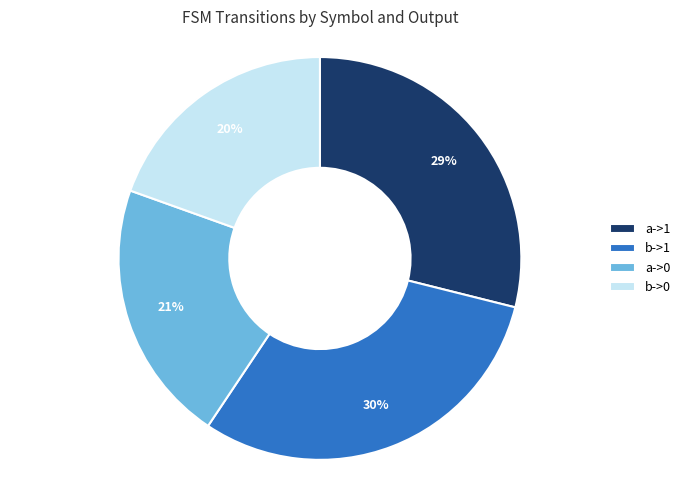

Approximately how many times larger is the value at b->1 compared to a->0?

1.4